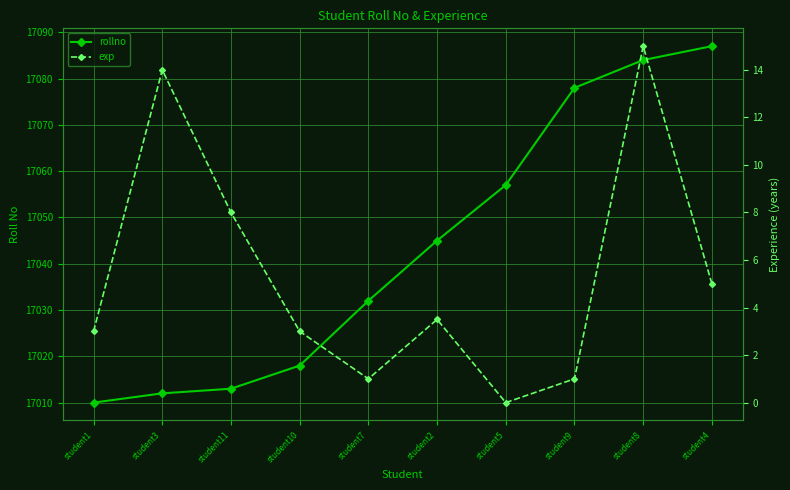

True or false: rollno and exp cross at least once.

False